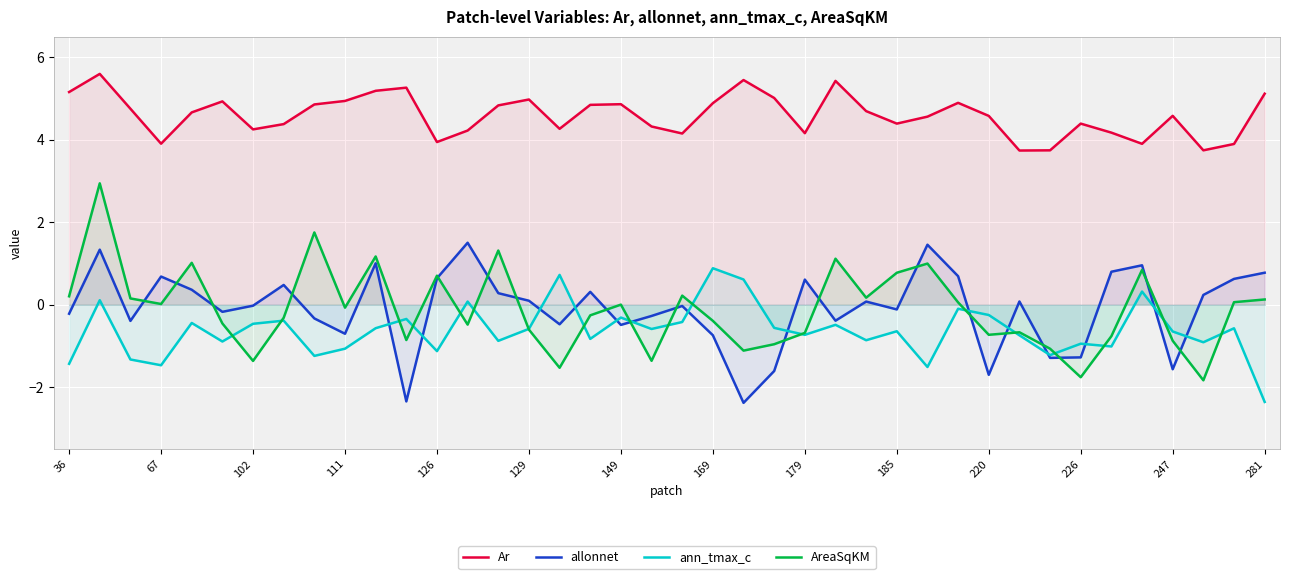

Which series has the widest spread of values?

AreaSqKM